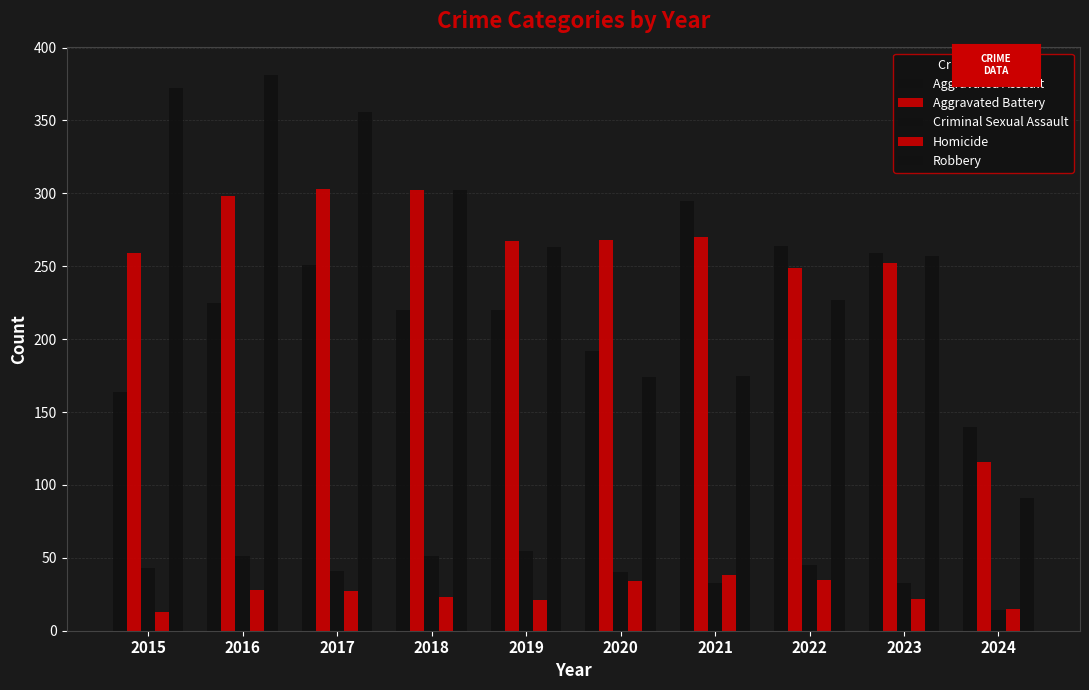

At which category is the sum across all series the highest?

2016